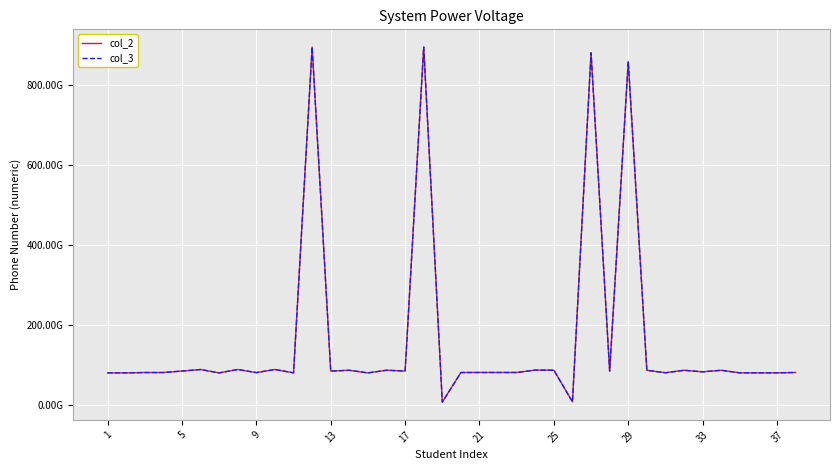

Is this an area chart (filled region under the line)?

No